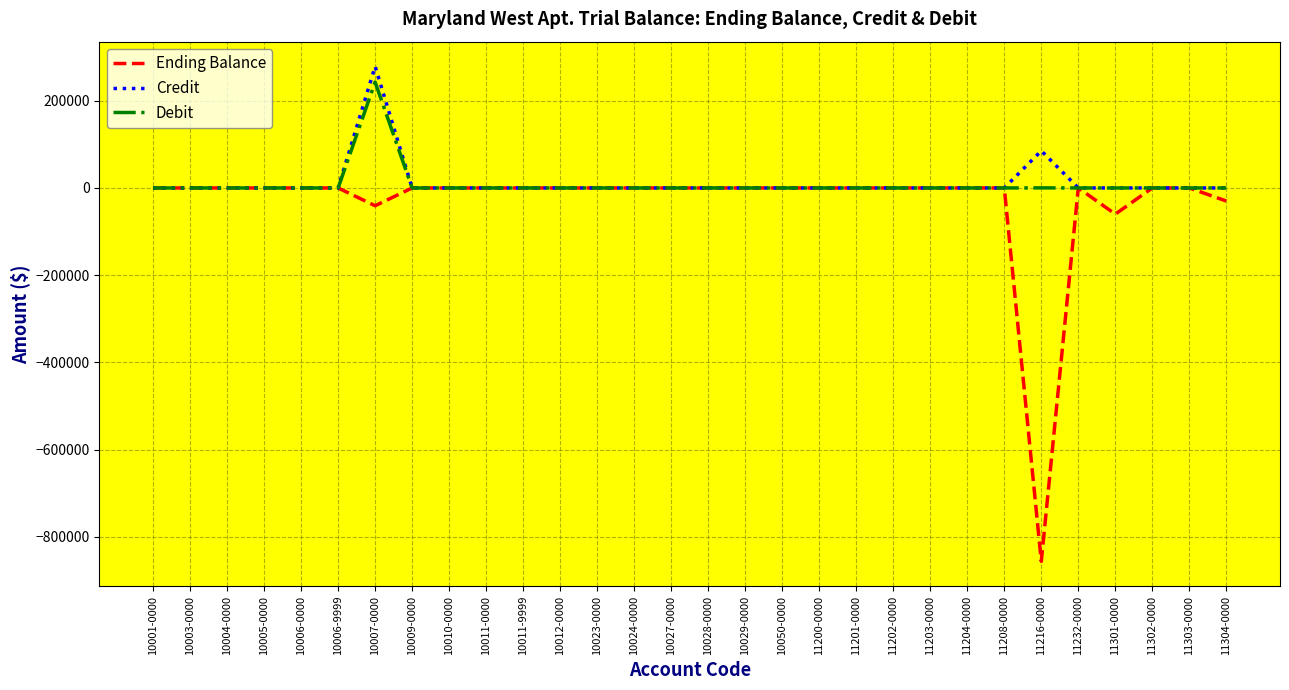

What is the difference between the Debit values at 11216-0000 and 11201-0000?

205.9